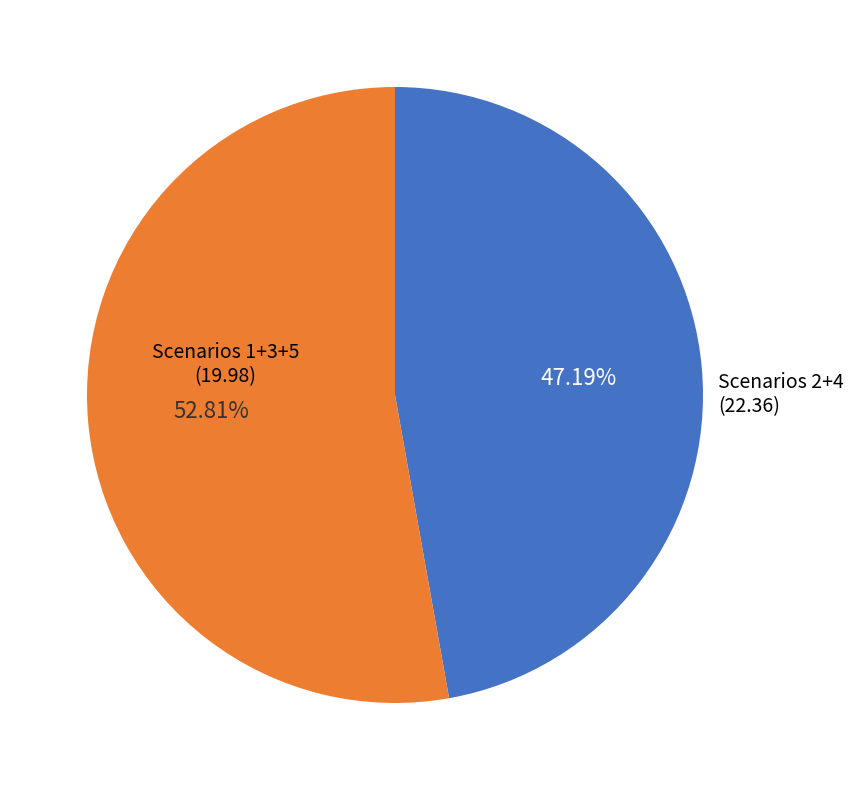

Is there any slice that represents more than half of the pie?

Yes